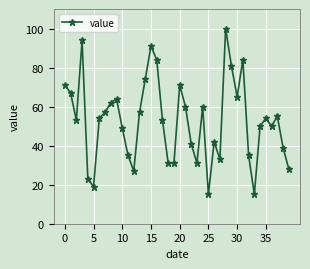

What is the average value?

53